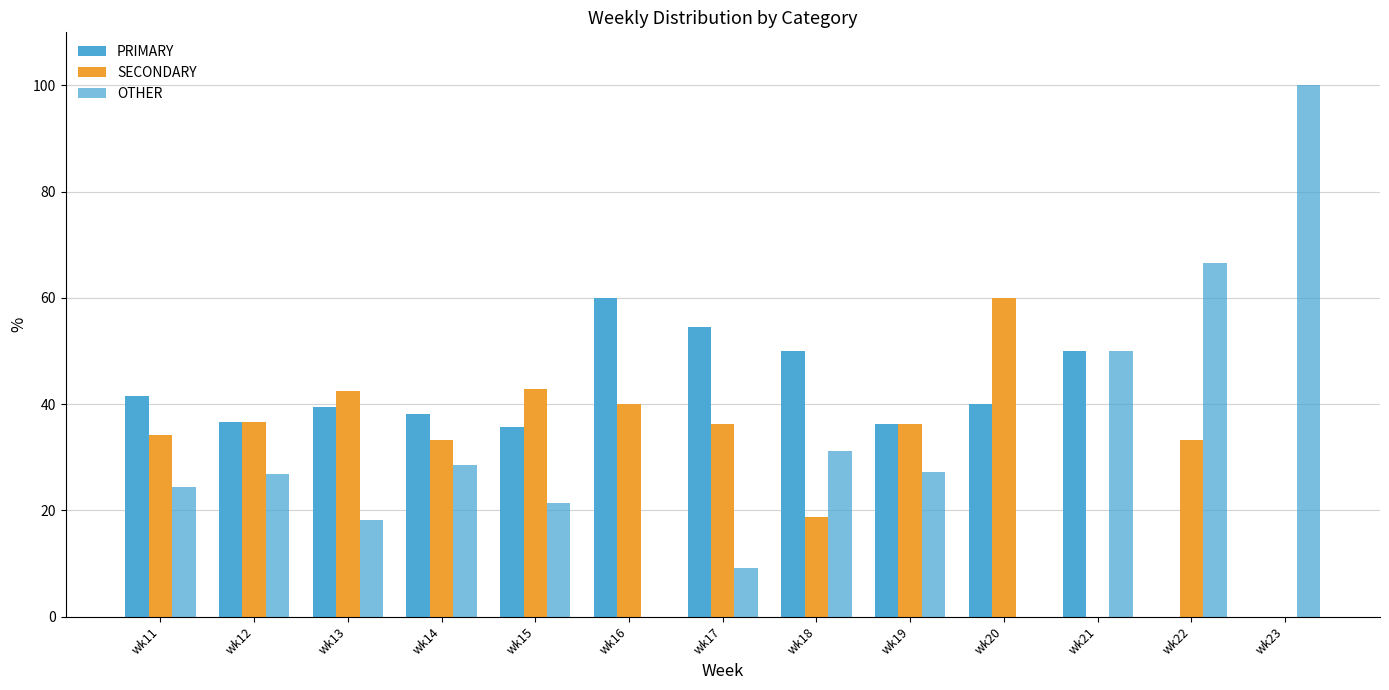

At how many categories does at least one series exceed 7?

13